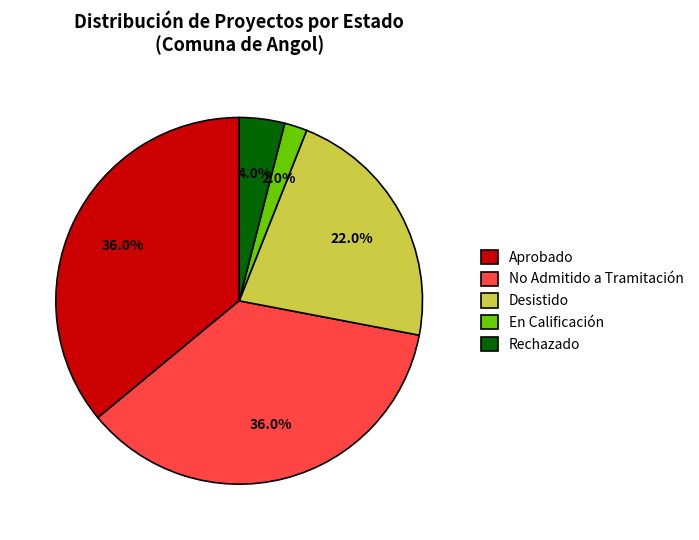

Which has a higher value, Aprobado or Rechazado?

Aprobado